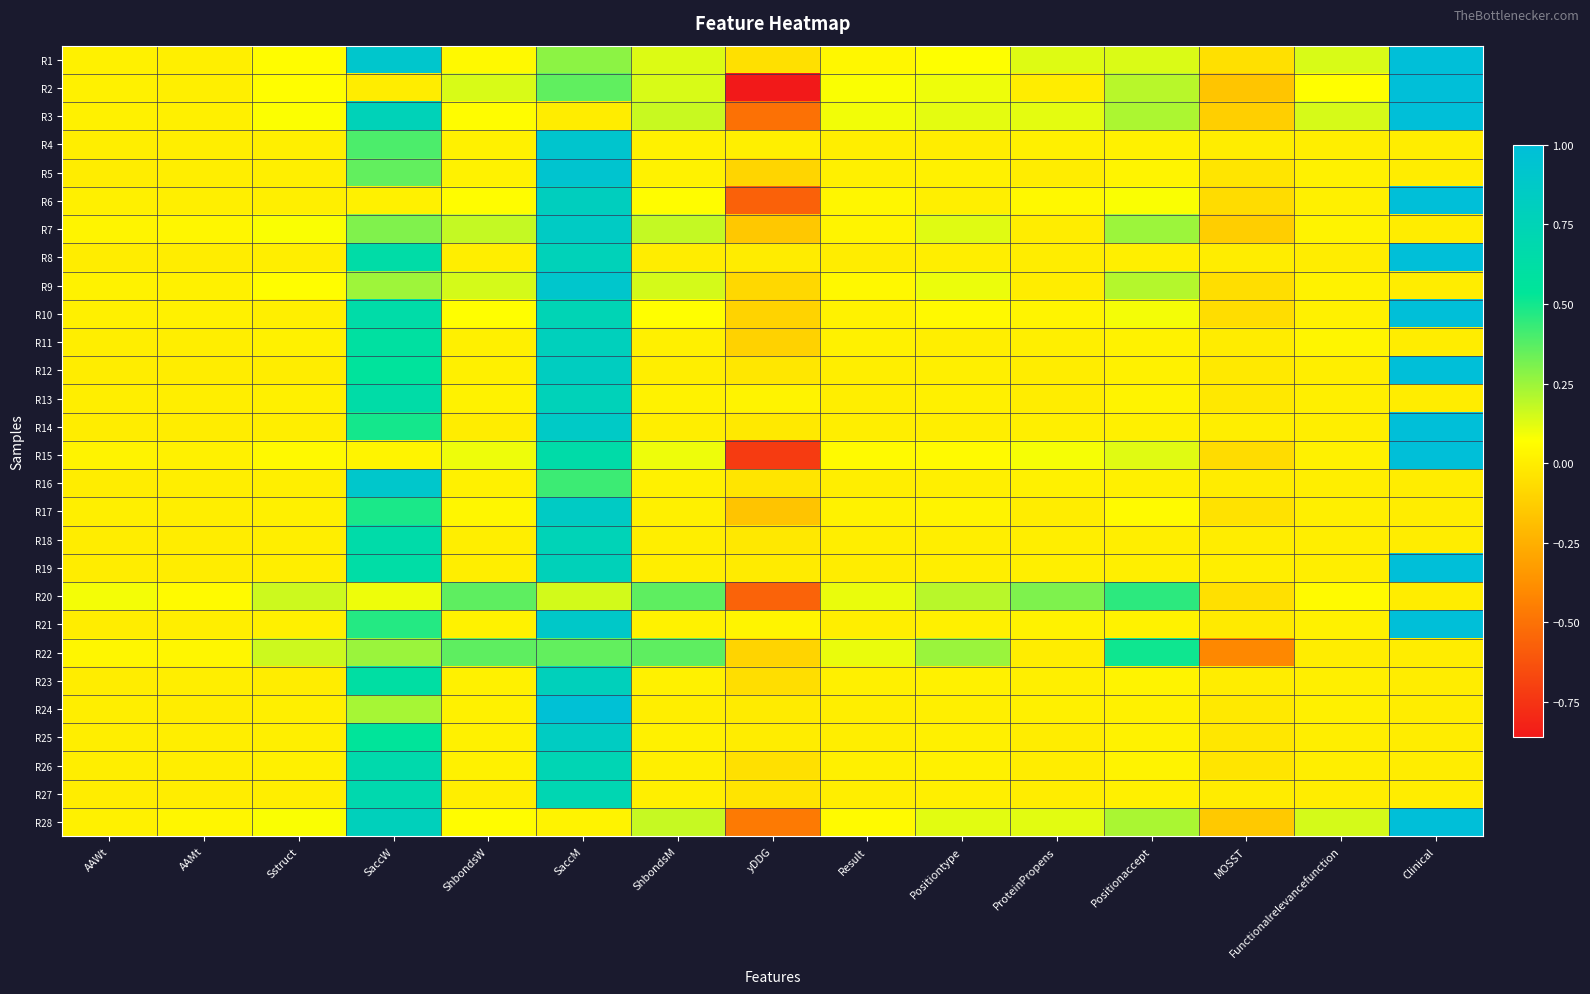

Reading left to right, list all the values displayed in this chart.

R1: AAWt=0.0	AAMt=0.0	Sstruct=0.1	SaccW=0.9	ShbondsW=0.0	SaccM=0.3	ShbondsM=0.1	yDDG=-0.1	Result=0.0	Positiontype=0.1	ProteinPropens=0.1	Positionaccept=0.1	MOSST=-0.1	Functionalrelevancefunction=0.1	Clinical=1.0
R2: AAWt=0.0	AAMt=0.0	Sstruct=0.1	SaccW=0.0	ShbondsW=0.1	SaccM=0.4	ShbondsM=0.1	yDDG=-0.9	Result=0.1	Positiontype=0.1	ProteinPropens=0.0	Positionaccept=0.2	MOSST=-0.2	Functionalrelevancefunction=0.1	Clinical=1.0
R3: AAWt=0.0	AAMt=0.0	Sstruct=0.1	SaccW=0.8	ShbondsW=0.1	SaccM=0.0	ShbondsM=0.2	yDDG=-0.5	Result=0.1	Positiontype=0.1	ProteinPropens=0.1	Positionaccept=0.2	MOSST=-0.1	Functionalrelevancefunction=0.1	Clinical=1.0
R4: AAWt=0.0	AAMt=0.0	Sstruct=0.0	SaccW=0.4	ShbondsW=0.0	SaccM=0.9	ShbondsM=0.0	yDDG=0.0	Result=0.0	Positiontype=0.0	ProteinPropens=0.0	Positionaccept=0.0	MOSST=0.0	Functionalrelevancefunction=0.0	Clinical=0.0
R5: AAWt=0.0	AAMt=0.0	Sstruct=0.0	SaccW=0.4	ShbondsW=0.0	SaccM=0.9	ShbondsM=0.0	yDDG=-0.1	Result=0.0	Positiontype=0.0	ProteinPropens=0.0	Positionaccept=0.0	MOSST=-0.0	Functionalrelevancefunction=0.0	Clinical=0.0
R6: AAWt=0.0	AAMt=0.0	Sstruct=0.0	SaccW=0.0	ShbondsW=0.1	SaccM=0.8	ShbondsM=0.1	yDDG=-0.6	Result=0.0	Positiontype=0.0	ProteinPropens=0.0	Positionaccept=0.1	MOSST=-0.1	Functionalrelevancefunction=0.0	Clinical=1.0
R7: AAWt=0.0	AAMt=0.0	Sstruct=0.1	SaccW=0.3	ShbondsW=0.2	SaccM=0.8	ShbondsM=0.2	yDDG=-0.1	Result=0.0	Positiontype=0.1	ProteinPropens=0.0	Positionaccept=0.2	MOSST=-0.1	Functionalrelevancefunction=0.0	Clinical=0.0
R8: AAWt=0.0	AAMt=0.0	Sstruct=0.0	SaccW=0.6	ShbondsW=0.0	SaccM=0.8	ShbondsM=0.0	yDDG=-0.0	Result=0.0	Positiontype=0.0	ProteinPropens=0.0	Positionaccept=0.0	MOSST=-0.0	Functionalrelevancefunction=0.0	Clinical=1.0
R9: AAWt=0.0	AAMt=0.0	Sstruct=0.1	SaccW=0.2	ShbondsW=0.1	SaccM=0.9	ShbondsM=0.1	yDDG=-0.1	Result=0.0	Positiontype=0.1	ProteinPropens=0.0	Positionaccept=0.2	MOSST=-0.1	Functionalrelevancefunction=0.0	Clinical=0.0
R10: AAWt=0.0	AAMt=0.0	Sstruct=0.0	SaccW=0.6	ShbondsW=0.1	SaccM=0.7	ShbondsM=0.1	yDDG=-0.1	Result=0.0	Positiontype=0.0	ProteinPropens=0.0	Positionaccept=0.1	MOSST=-0.1	Functionalrelevancefunction=0.0	Clinical=1.0
R11: AAWt=0.0	AAMt=0.0	Sstruct=0.0	SaccW=0.6	ShbondsW=0.0	SaccM=0.8	ShbondsM=0.0	yDDG=-0.1	Result=0.0	Positiontype=0.0	ProteinPropens=0.0	Positionaccept=0.0	MOSST=-0.0	Functionalrelevancefunction=0.0	Clinical=0.0
R12: AAWt=0.0	AAMt=0.0	Sstruct=0.0	SaccW=0.6	ShbondsW=0.0	SaccM=0.8	ShbondsM=0.0	yDDG=-0.0	Result=0.0	Positiontype=0.0	ProteinPropens=0.0	Positionaccept=0.0	MOSST=-0.0	Functionalrelevancefunction=0.0	Clinical=1.0
R13: AAWt=0.0	AAMt=0.0	Sstruct=0.0	SaccW=0.6	ShbondsW=0.0	SaccM=0.8	ShbondsM=0.0	yDDG=0.0	Result=0.0	Positiontype=0.0	ProteinPropens=0.0	Positionaccept=0.0	MOSST=-0.0	Functionalrelevancefunction=0.0	Clinical=0.0
R14: AAWt=0.0	AAMt=0.0	Sstruct=0.0	SaccW=0.5	ShbondsW=0.0	SaccM=0.9	ShbondsM=0.0	yDDG=-0.0	Result=0.0	Positiontype=0.0	ProteinPropens=0.0	Positionaccept=0.0	MOSST=0.0	Functionalrelevancefunction=0.0	Clinical=1.0
R15: AAWt=0.0	AAMt=0.0	Sstruct=0.0	SaccW=0.0	ShbondsW=0.1	SaccM=0.6	ShbondsM=0.1	yDDG=-0.7	Result=0.1	Positiontype=0.1	ProteinPropens=0.1	Positionaccept=0.1	MOSST=-0.1	Functionalrelevancefunction=0.0	Clinical=1.0
R16: AAWt=0.0	AAMt=0.0	Sstruct=0.0	SaccW=0.9	ShbondsW=0.0	SaccM=0.4	ShbondsM=0.0	yDDG=-0.0	Result=0.0	Positiontype=0.0	ProteinPropens=0.0	Positionaccept=0.0	MOSST=-0.0	Functionalrelevancefunction=0.0	Clinical=0.0
R17: AAWt=0.0	AAMt=0.0	Sstruct=0.0	SaccW=0.5	ShbondsW=0.0	SaccM=0.9	ShbondsM=0.0	yDDG=-0.2	Result=0.0	Positiontype=0.0	ProteinPropens=0.0	Positionaccept=0.0	MOSST=-0.0	Functionalrelevancefunction=0.0	Clinical=0.0
R18: AAWt=0.0	AAMt=0.0	Sstruct=0.0	SaccW=0.7	ShbondsW=0.0	SaccM=0.8	ShbondsM=0.0	yDDG=-0.0	Result=0.0	Positiontype=0.0	ProteinPropens=0.0	Positionaccept=0.0	MOSST=-0.0	Functionalrelevancefunction=0.0	Clinical=0.0
R19: AAWt=0.0	AAMt=0.0	Sstruct=0.0	SaccW=0.6	ShbondsW=0.0	SaccM=0.8	ShbondsM=0.0	yDDG=-0.0	Result=0.0	Positiontype=0.0	ProteinPropens=0.0	Positionaccept=0.0	MOSST=0.0	Functionalrelevancefunction=0.0	Clinical=1.0
R20: AAWt=0.1	AAMt=0.1	Sstruct=0.2	SaccW=0.1	ShbondsW=0.4	SaccM=0.2	ShbondsM=0.4	yDDG=-0.6	Result=0.1	Positiontype=0.2	ProteinPropens=0.3	Positionaccept=0.5	MOSST=-0.1	Functionalrelevancefunction=0.1	Clinical=0.0
R21: AAWt=0.0	AAMt=0.0	Sstruct=0.0	SaccW=0.5	ShbondsW=0.0	SaccM=0.9	ShbondsM=0.0	yDDG=0.0	Result=0.0	Positiontype=0.0	ProteinPropens=0.0	Positionaccept=0.0	MOSST=-0.0	Functionalrelevancefunction=0.0	Clinical=1.0
R22: AAWt=0.0	AAMt=0.0	Sstruct=0.2	SaccW=0.3	ShbondsW=0.4	SaccM=0.4	ShbondsM=0.4	yDDG=-0.1	Result=0.1	Positiontype=0.3	ProteinPropens=0.0	Positionaccept=0.5	MOSST=-0.4	Functionalrelevancefunction=0.0	Clinical=0.0
R23: AAWt=0.0	AAMt=0.0	Sstruct=0.0	SaccW=0.6	ShbondsW=0.0	SaccM=0.8	ShbondsM=0.0	yDDG=-0.1	Result=0.0	Positiontype=0.0	ProteinPropens=0.0	Positionaccept=0.0	MOSST=0.0	Functionalrelevancefunction=0.0	Clinical=0.0
R24: AAWt=0.0	AAMt=0.0	Sstruct=0.0	SaccW=0.2	ShbondsW=0.0	SaccM=1.0	ShbondsM=0.0	yDDG=-0.0	Result=0.0	Positiontype=0.0	ProteinPropens=0.0	Positionaccept=0.0	MOSST=-0.0	Functionalrelevancefunction=0.0	Clinical=0.0
R25: AAWt=0.0	AAMt=0.0	Sstruct=0.0	SaccW=0.5	ShbondsW=0.0	SaccM=0.8	ShbondsM=0.0	yDDG=0.0	Result=0.0	Positiontype=0.0	ProteinPropens=0.0	Positionaccept=0.0	MOSST=-0.0	Functionalrelevancefunction=0.0	Clinical=0.0
R26: AAWt=0.0	AAMt=0.0	Sstruct=0.0	SaccW=0.7	ShbondsW=0.0	SaccM=0.7	ShbondsM=0.0	yDDG=-0.1	Result=0.0	Positiontype=0.0	ProteinPropens=0.0	Positionaccept=0.0	MOSST=-0.0	Functionalrelevancefunction=0.0	Clinical=0.0
R27: AAWt=0.0	AAMt=0.0	Sstruct=0.0	SaccW=0.7	ShbondsW=0.0	SaccM=0.7	ShbondsM=0.0	yDDG=-0.0	Result=0.0	Positiontype=0.0	ProteinPropens=0.0	Positionaccept=0.0	MOSST=-0.0	Functionalrelevancefunction=0.0	Clinical=0.0
R28: AAWt=0.0	AAMt=0.0	Sstruct=0.1	SaccW=0.8	ShbondsW=0.1	SaccM=0.0	ShbondsM=0.2	yDDG=-0.5	Result=0.1	Positiontype=0.1	ProteinPropens=0.1	Positionaccept=0.2	MOSST=-0.1	Functionalrelevancefunction=0.1	Clinical=1.0